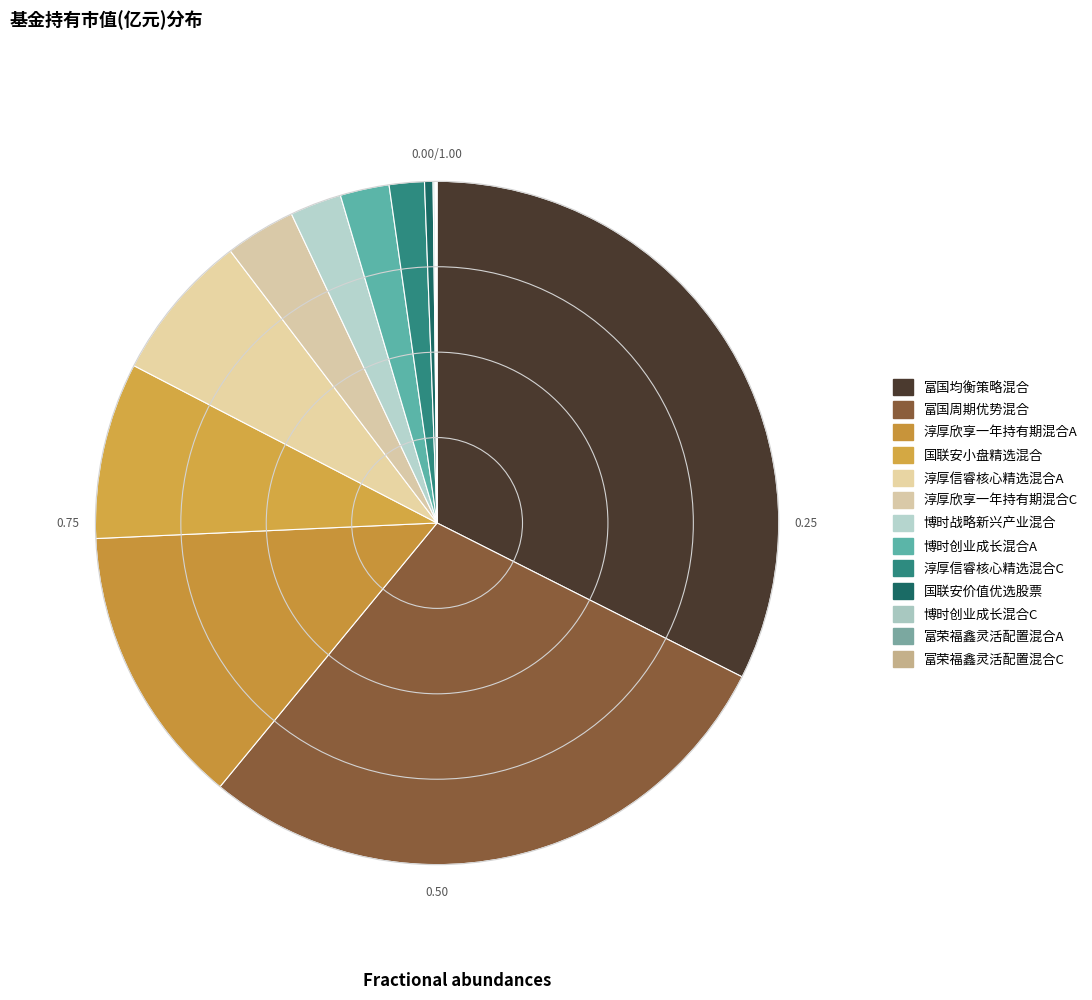

Rank the categories by value from lowest to highest.

富荣福鑫灵活配置混合A, 富荣福鑫灵活配置混合C, 博时创业成长混合C, 国联安价值优选股票, 淳厚信睿核心精选混合C, 博时创业成长混合A, 博时战略新兴产业混合, 淳厚欣享一年持有期混合C, 淳厚信睿核心精选混合A, 国联安小盘精选混合, 淳厚欣享一年持有期混合A, 富国周期优势混合, 富国均衡策略混合